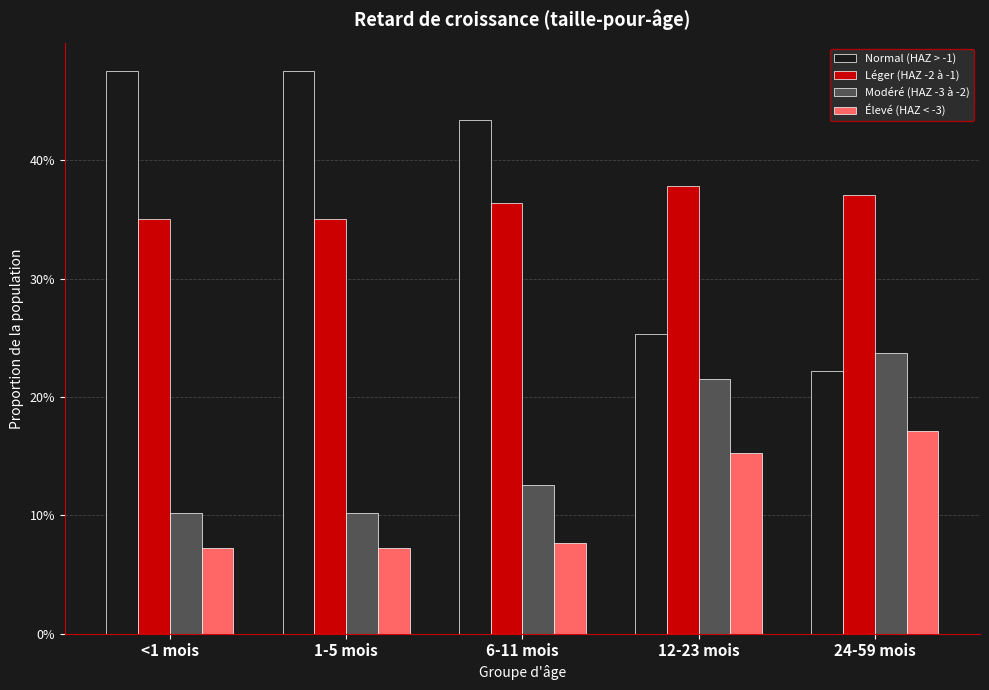

What is the sum of the Modéré (HAZ -3 à -2) values at <1 mois and 12-23 mois?

0.3